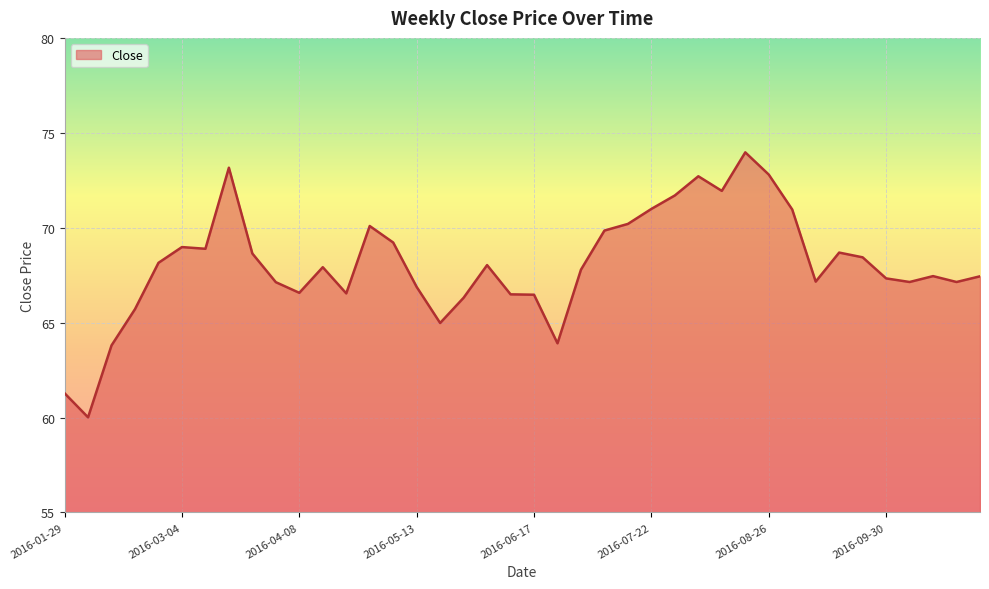

What is the minimum value shown in the chart?

60.0